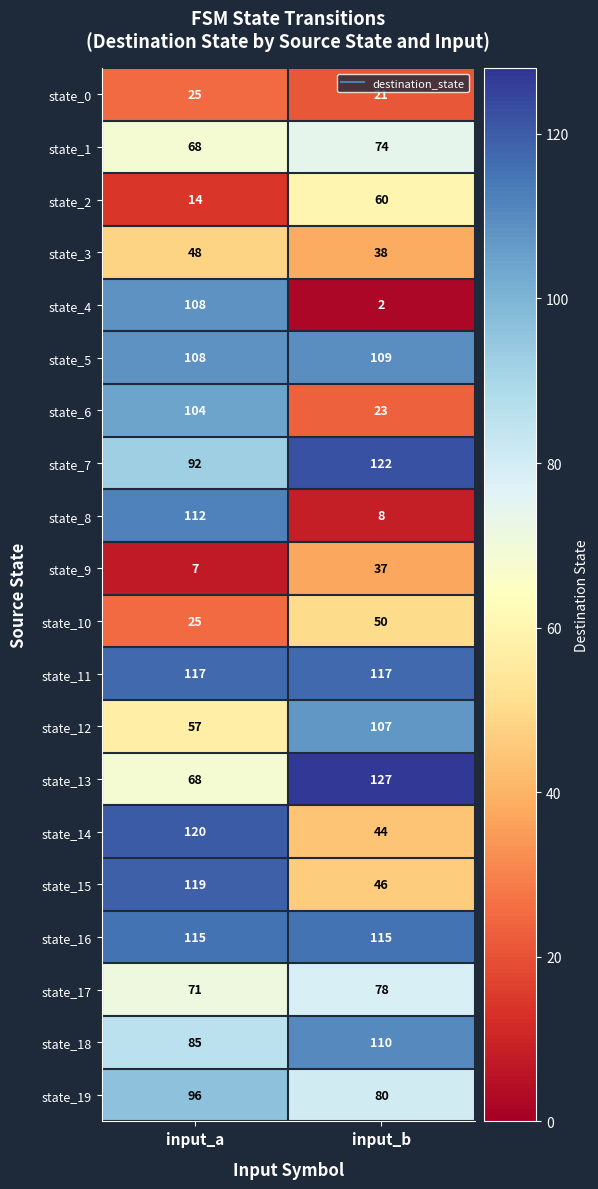

What is the average value of the state_3 series?

43